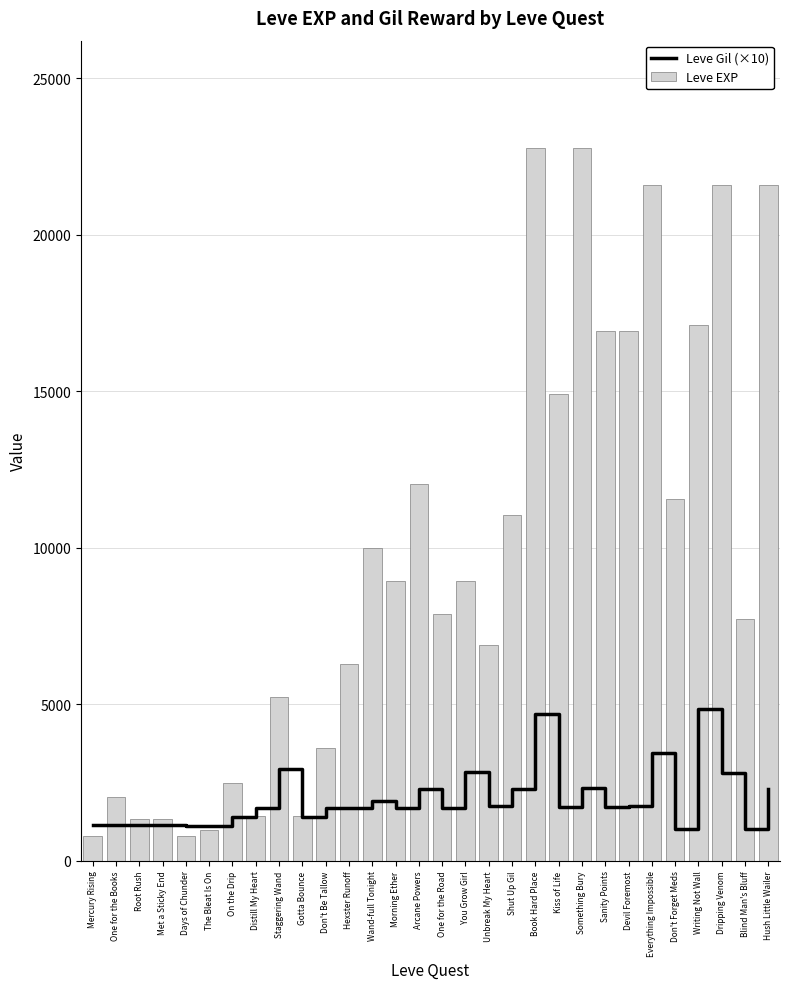

What is the difference between the highest and lowest values at Dripping Venom?

18790